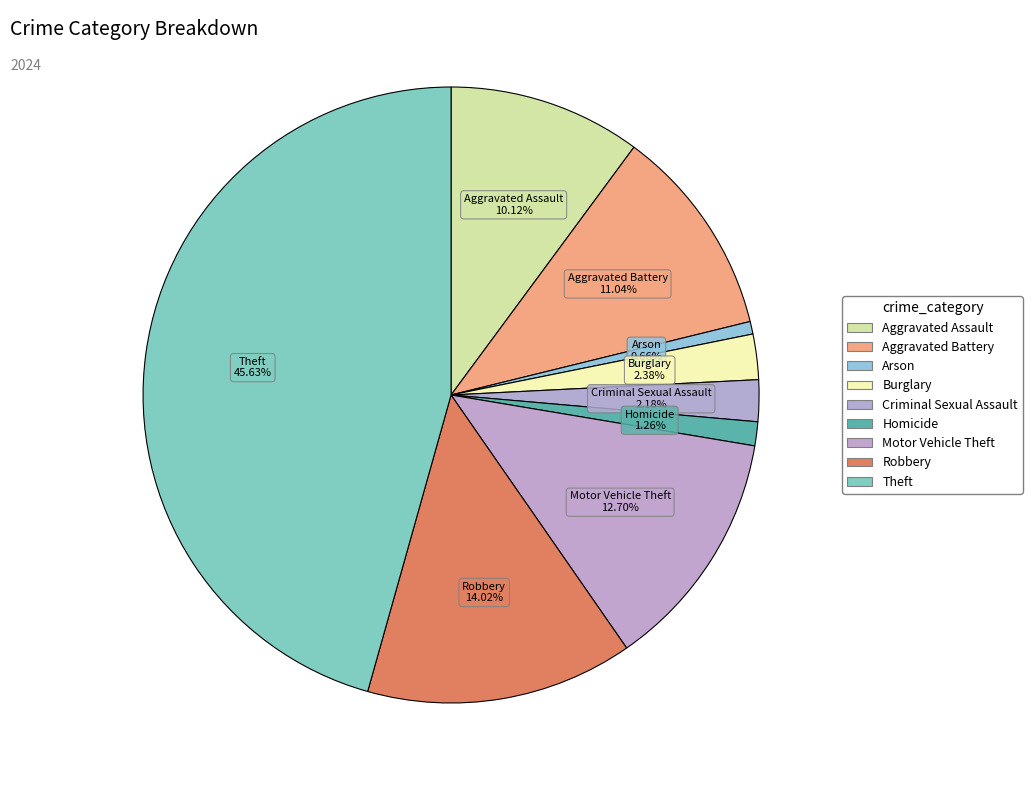

The Homicide slice represents 1% of the pie. True or false?

True